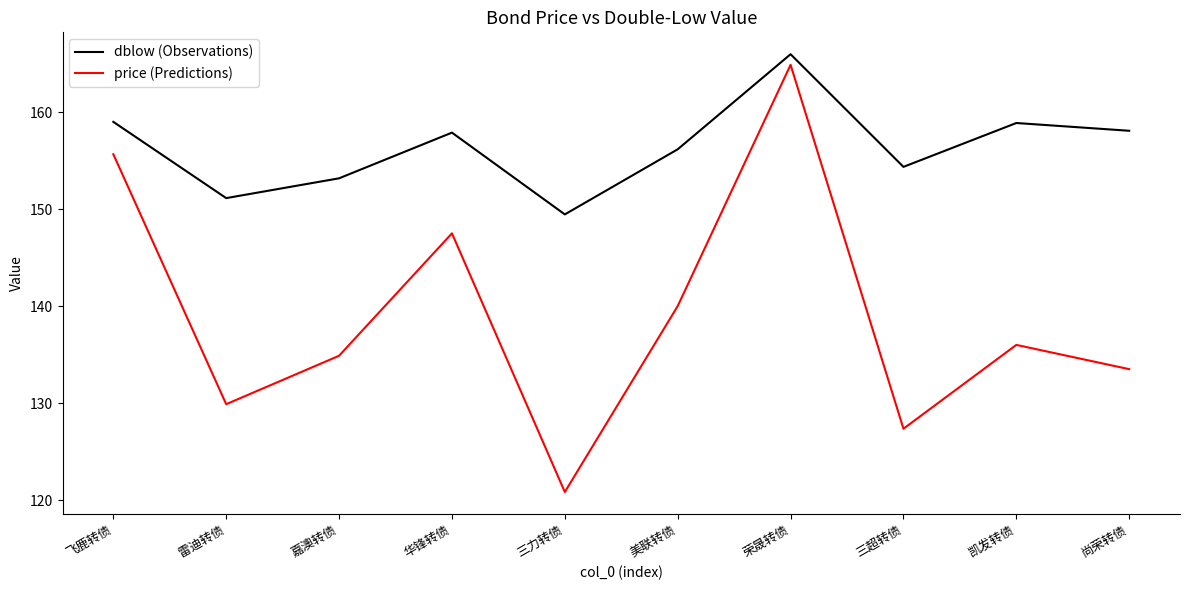

What position from the left is 华锋转债?

4